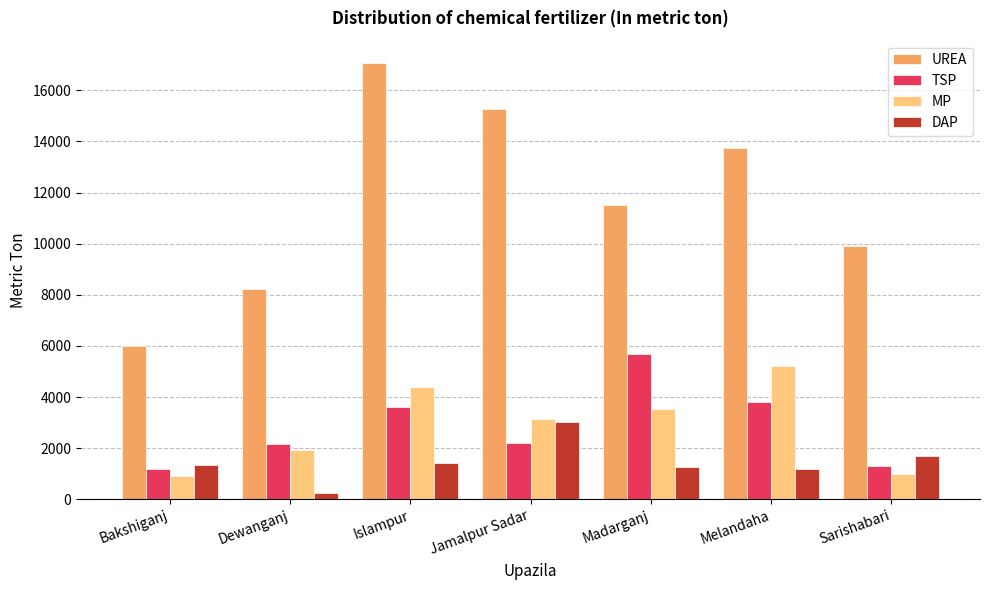

Which category has the highest value across all series?

Islampur